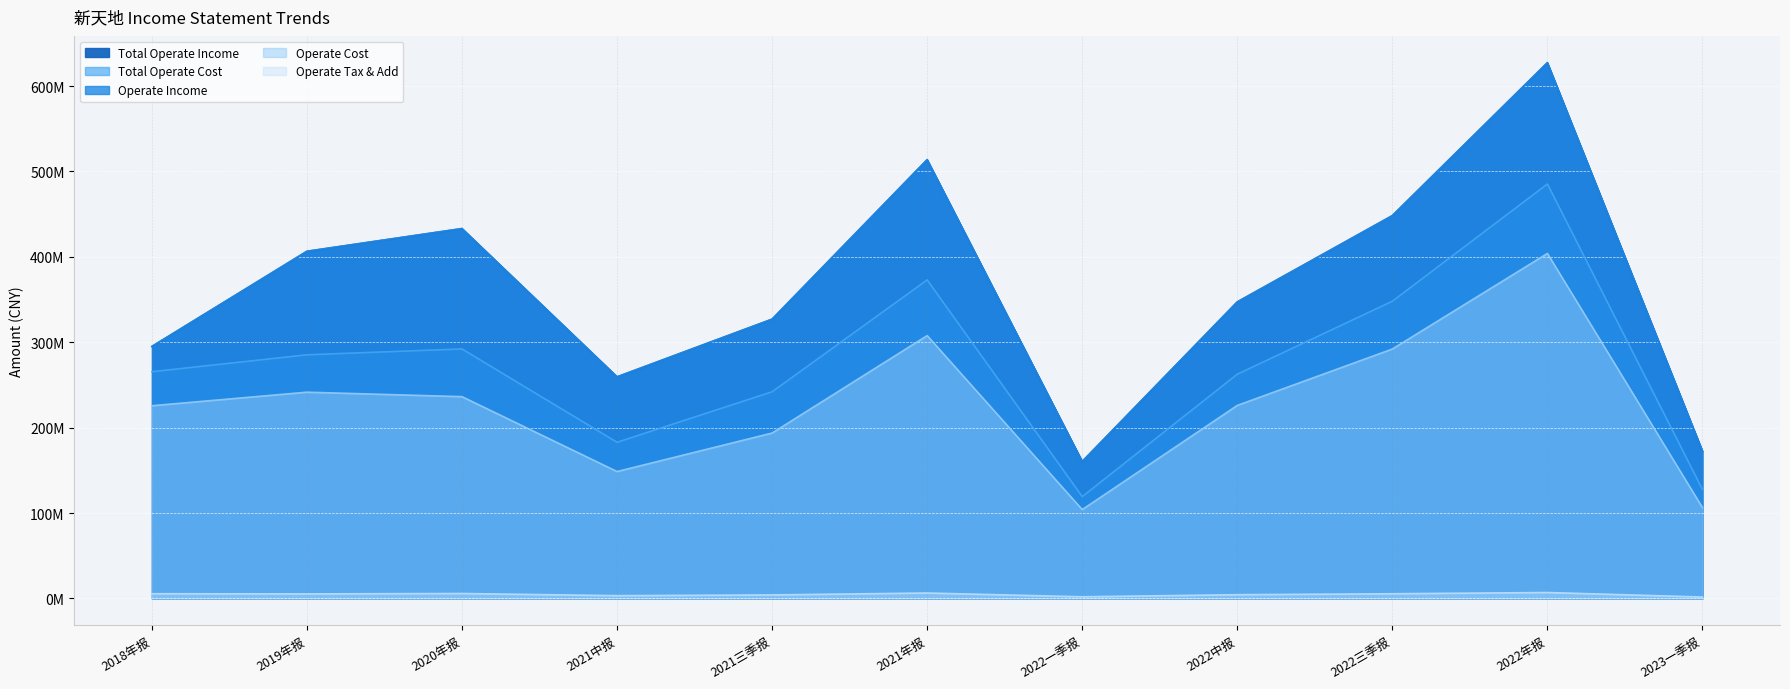

What is the sum of the TOTAL_OPERATE_INCOME values at 2022三季报 and 2021中报?

707803780.4